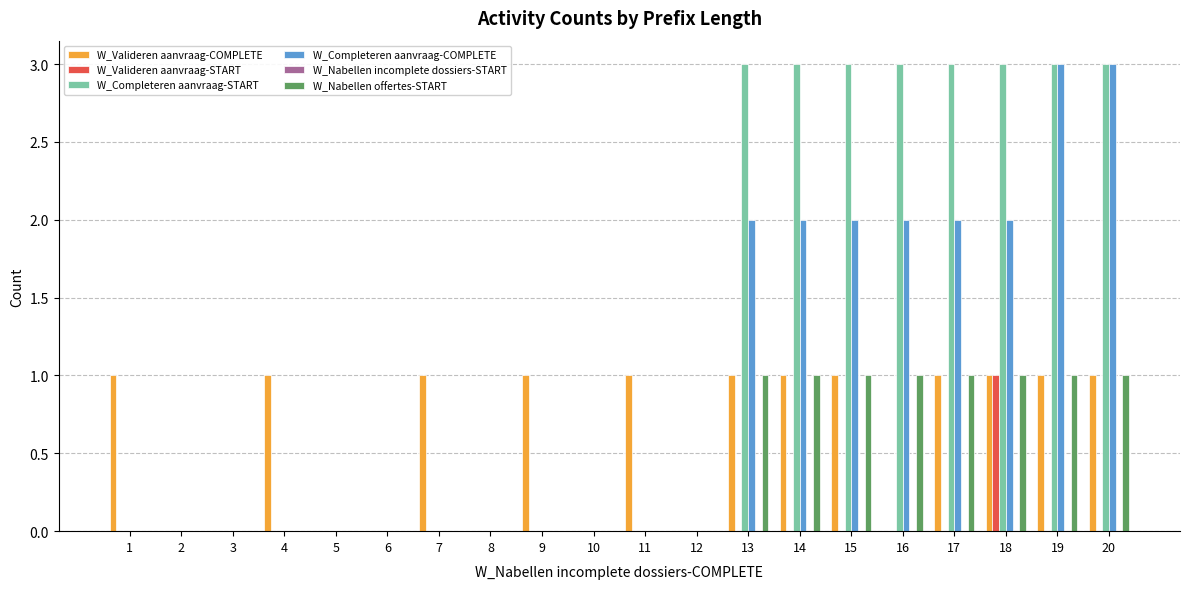

Which series changed the most between 7 and 8?

W_Valideren aanvraag-COMPLETE